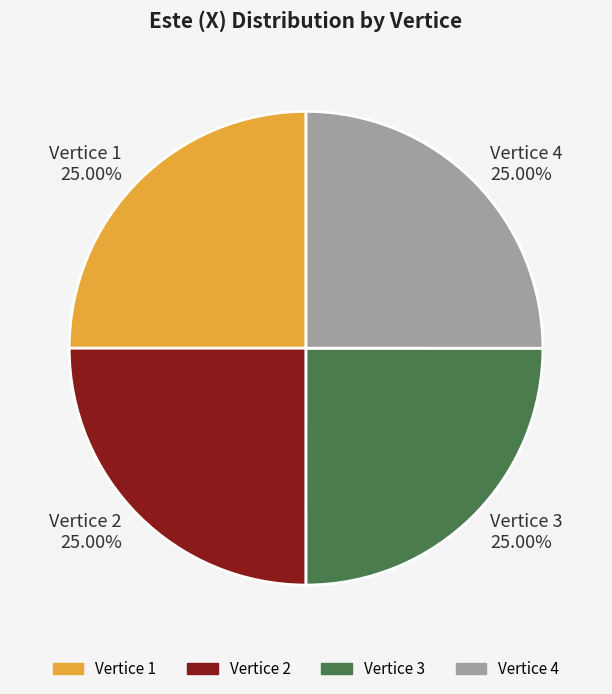

Approximately how many times larger is the value at Vertice 4 compared to Vertice 2?

1.0